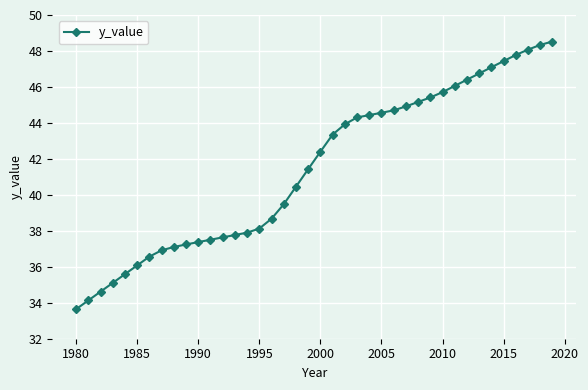

How many values are below 42?

20